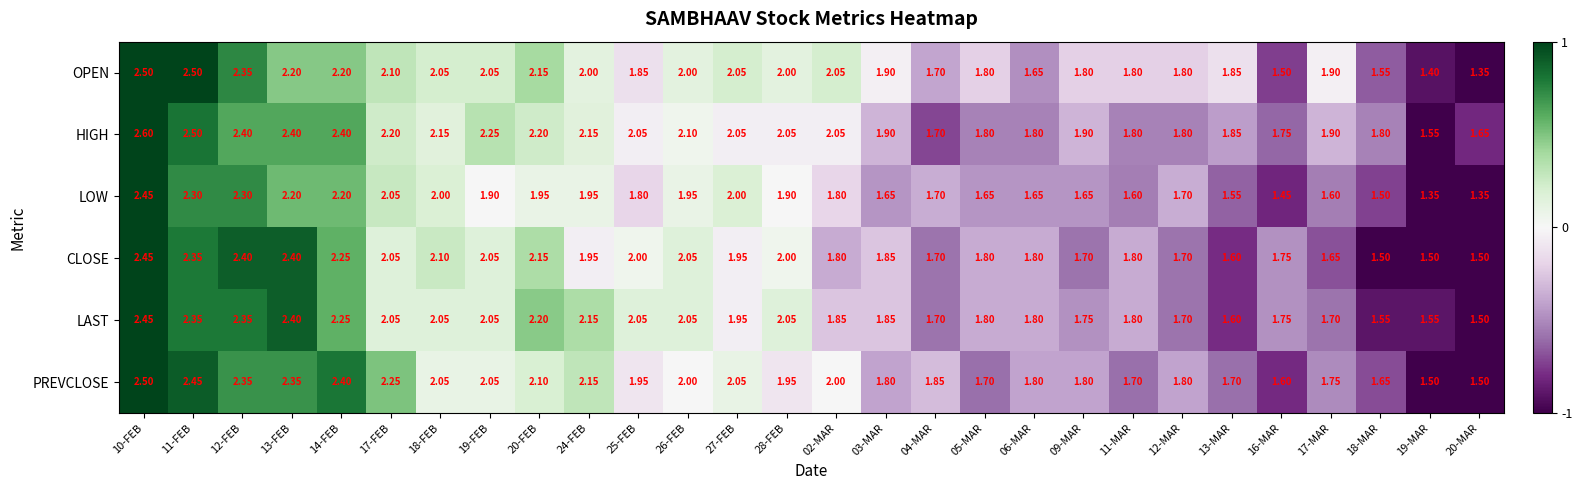

Which series has the largest total across all categories?

HIGH